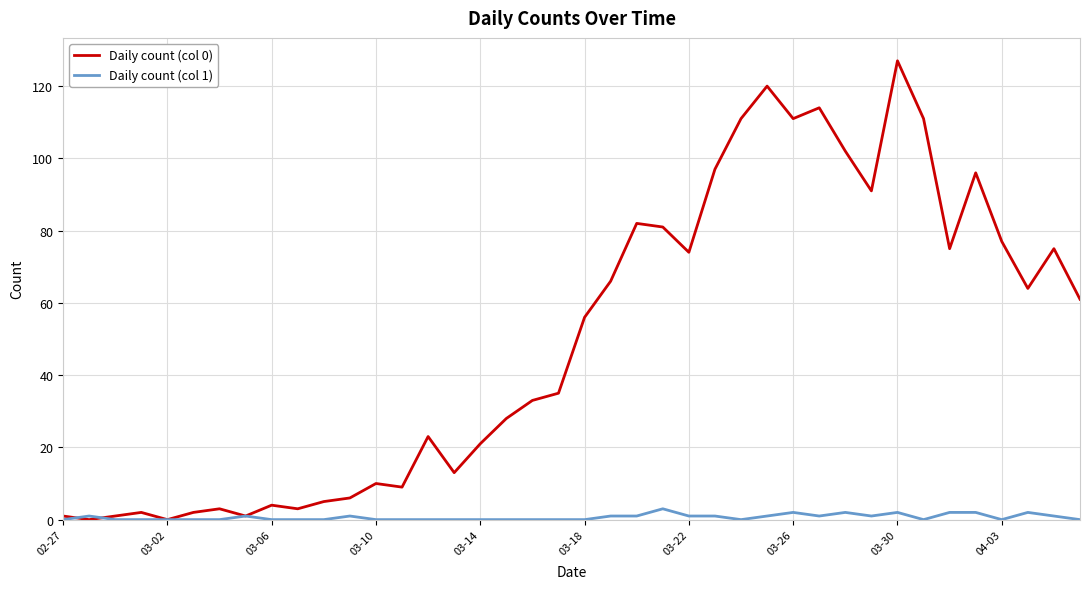

Rank the series by their maximum value, from lowest to highest.

Daily count (col 1), Daily count (col 0)